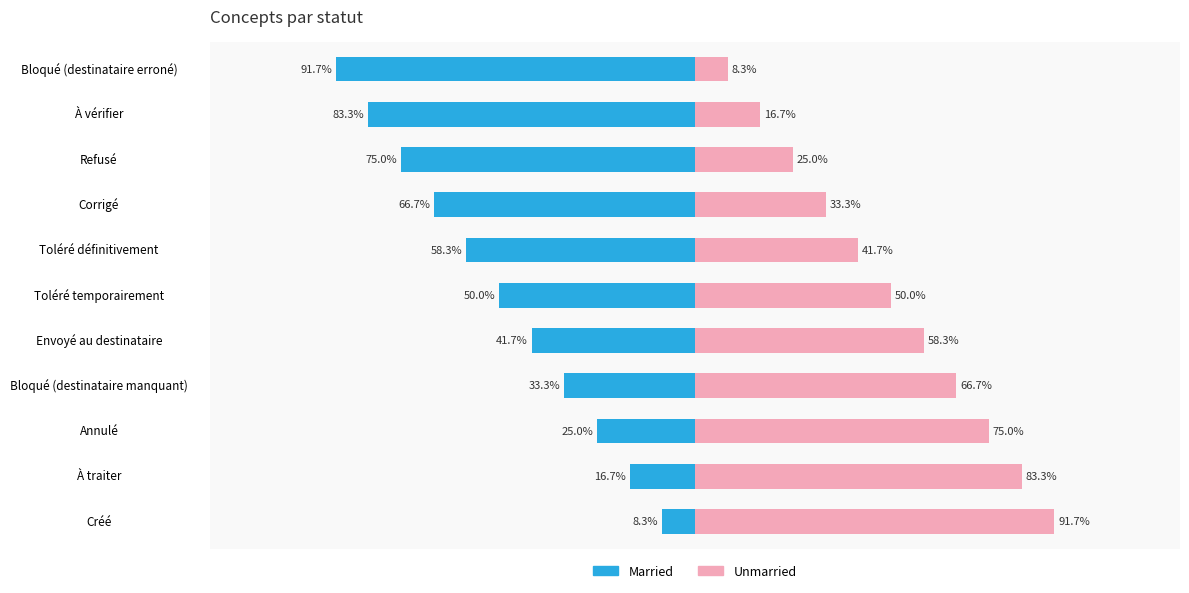

At Toléré définitivement, list the series in order from smallest to largest.

Married, Unmarried